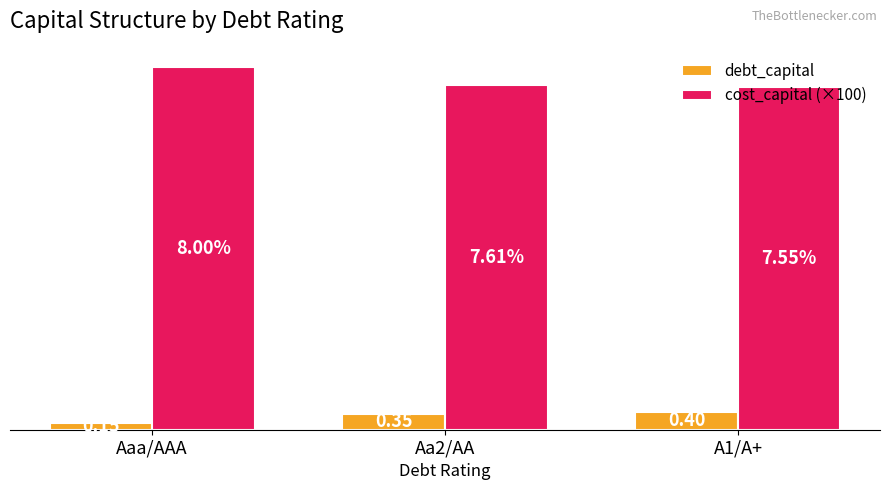

Where is debt_capital nearest to the value 0?

Aaa/AAA